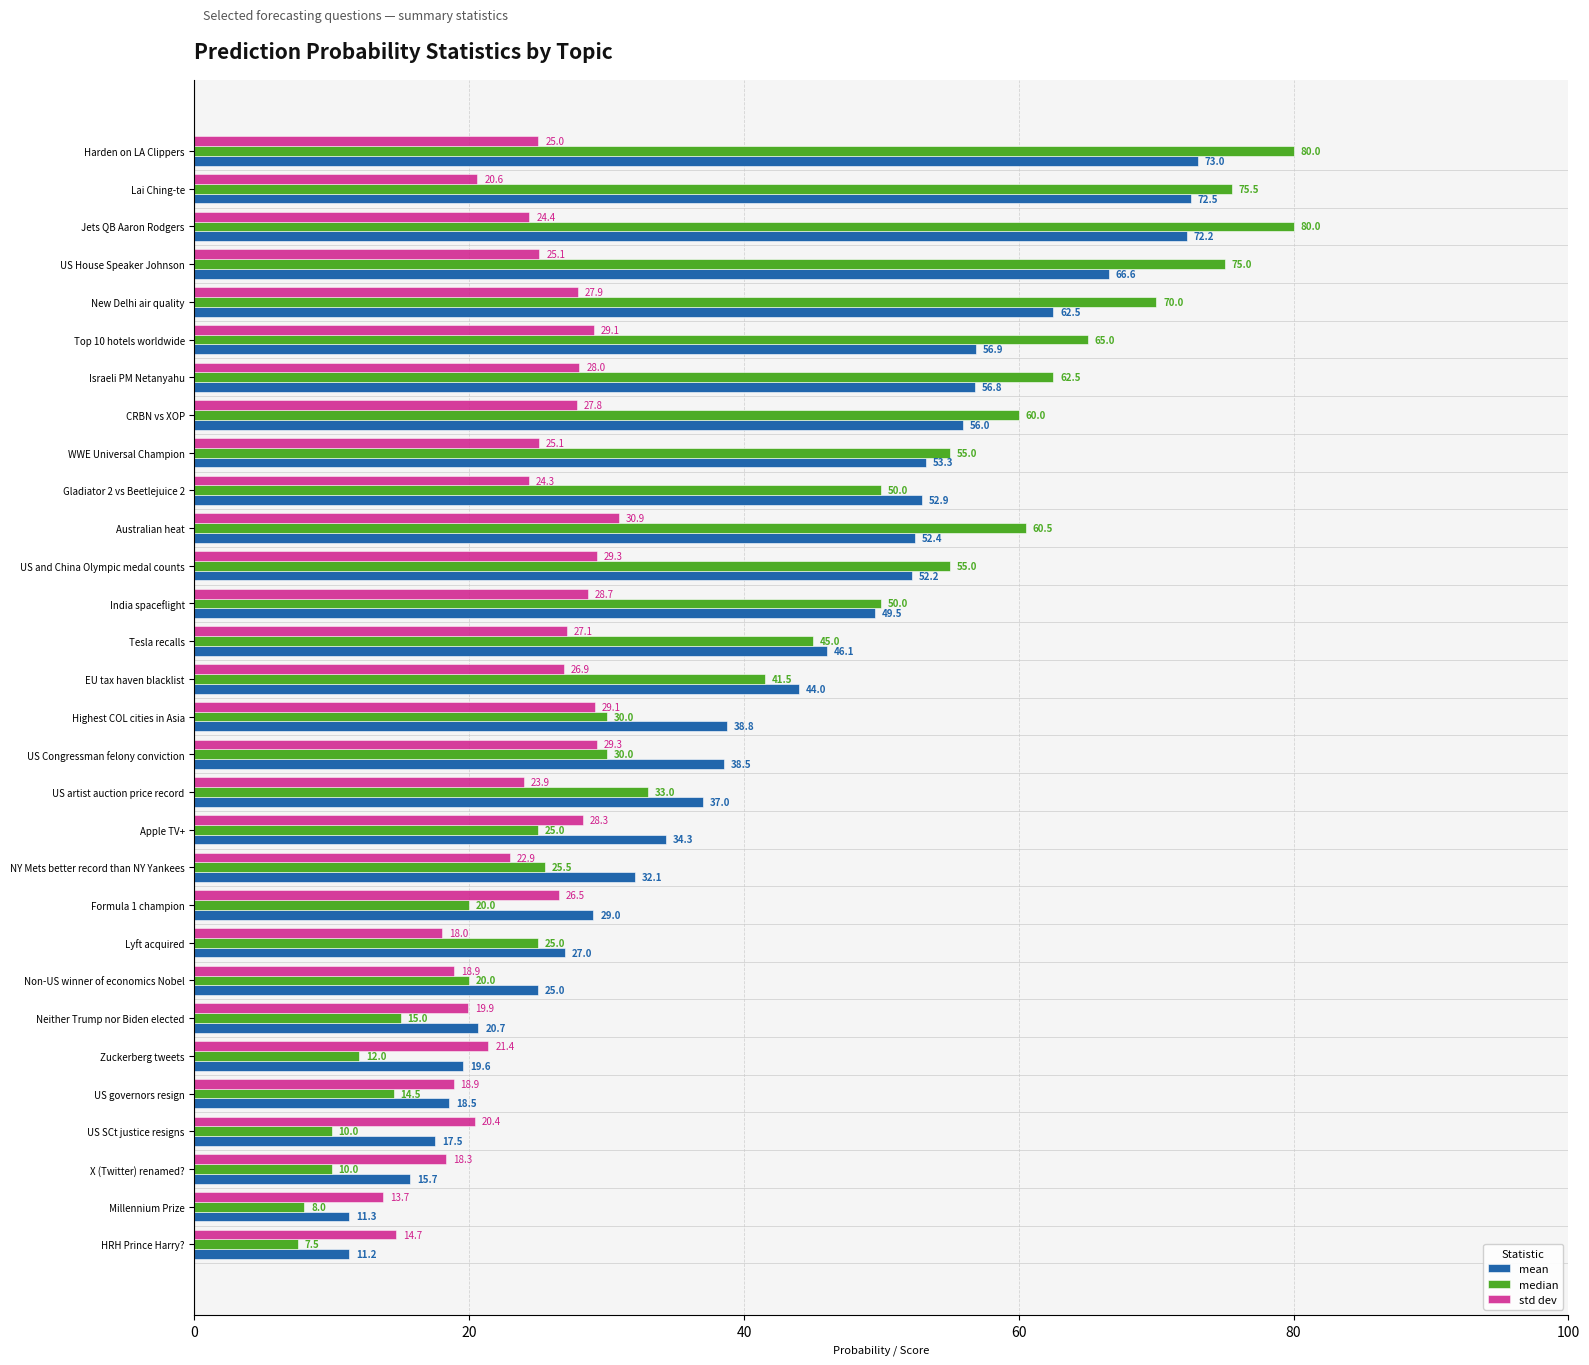

At Harden on LA Clippers, list the series in order from smallest to largest.

std dev, mean, median